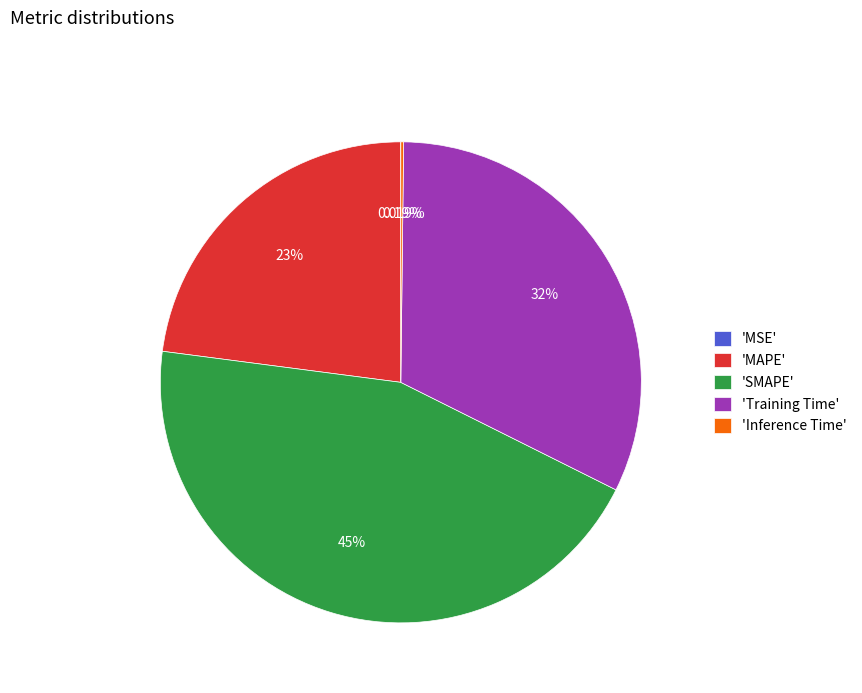

Is the sum of 'MAPE' and 'Training Time' greater than half?

Yes